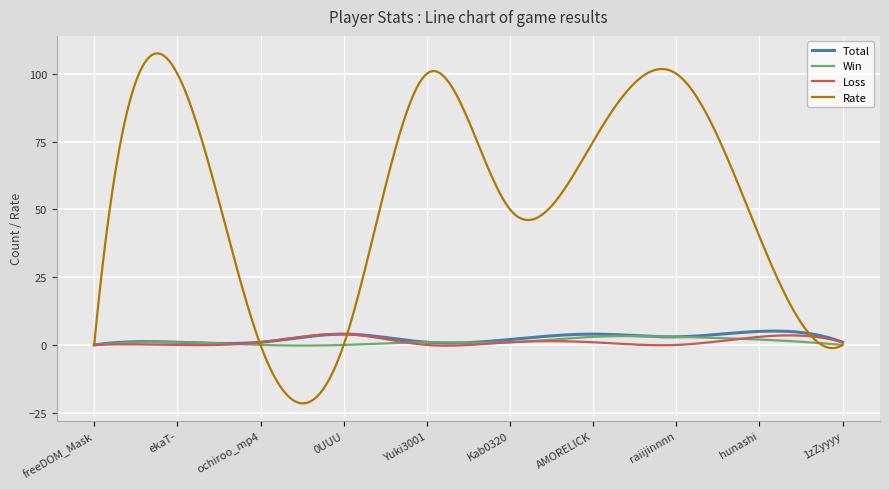

Which series has the largest total across all categories?

Rate